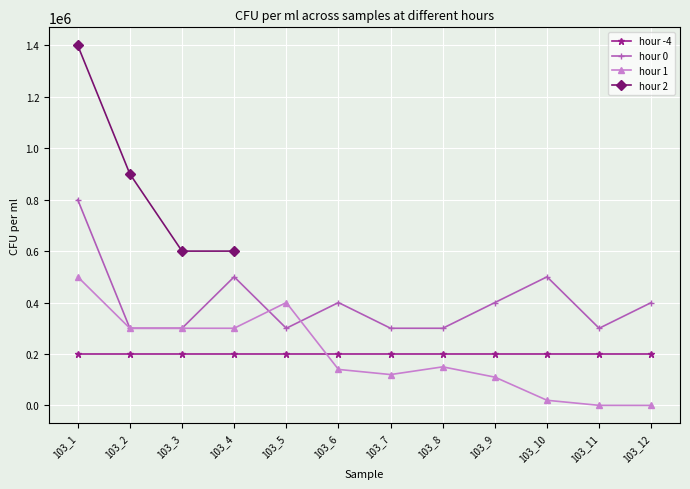

Where does the hour 0 series first go above 400000?

103_1